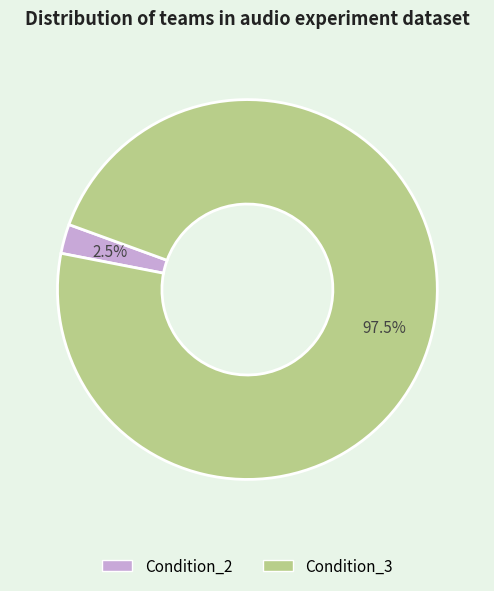

Is there any slice that represents more than half of the pie?

Yes